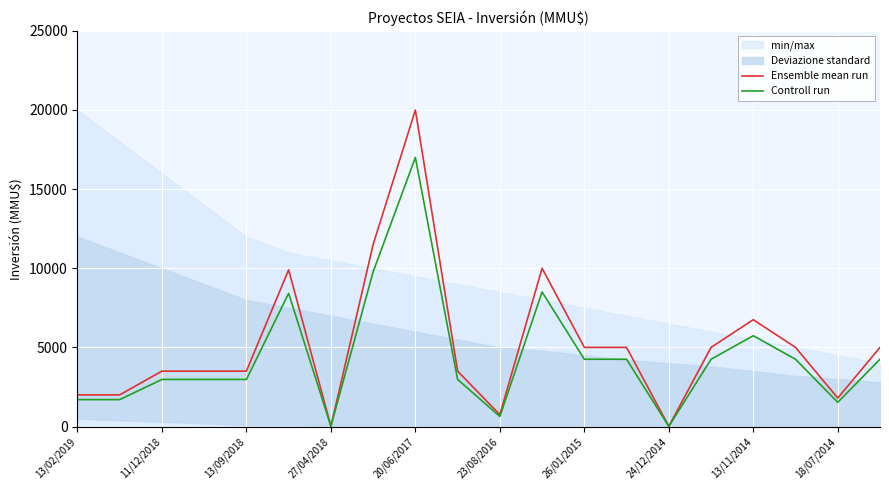

What value does the Controll run series have at 26/01/2015?

4250.0